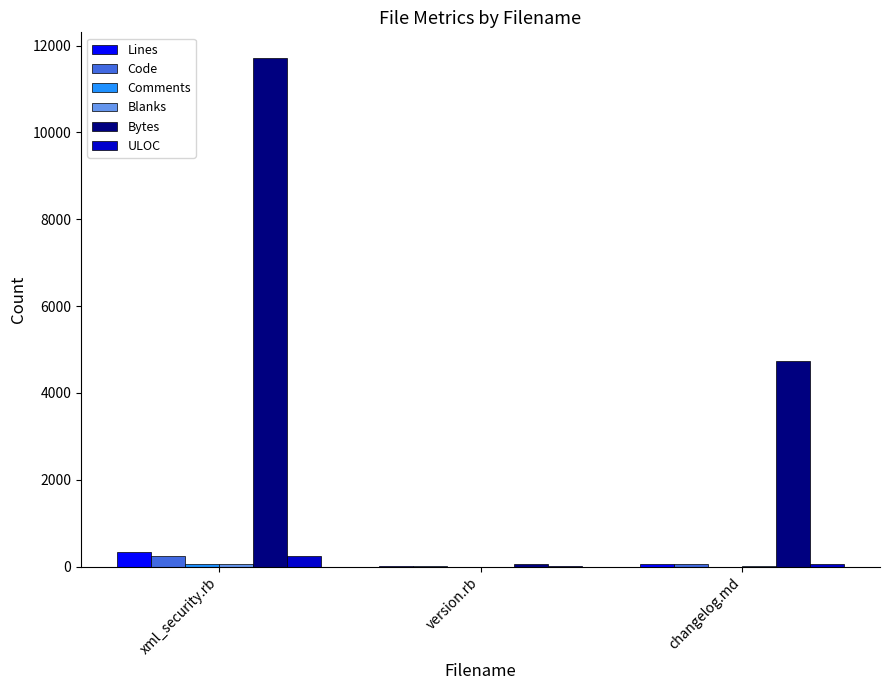

Which label corresponds to the largest value in the chart?

xml_security.rb